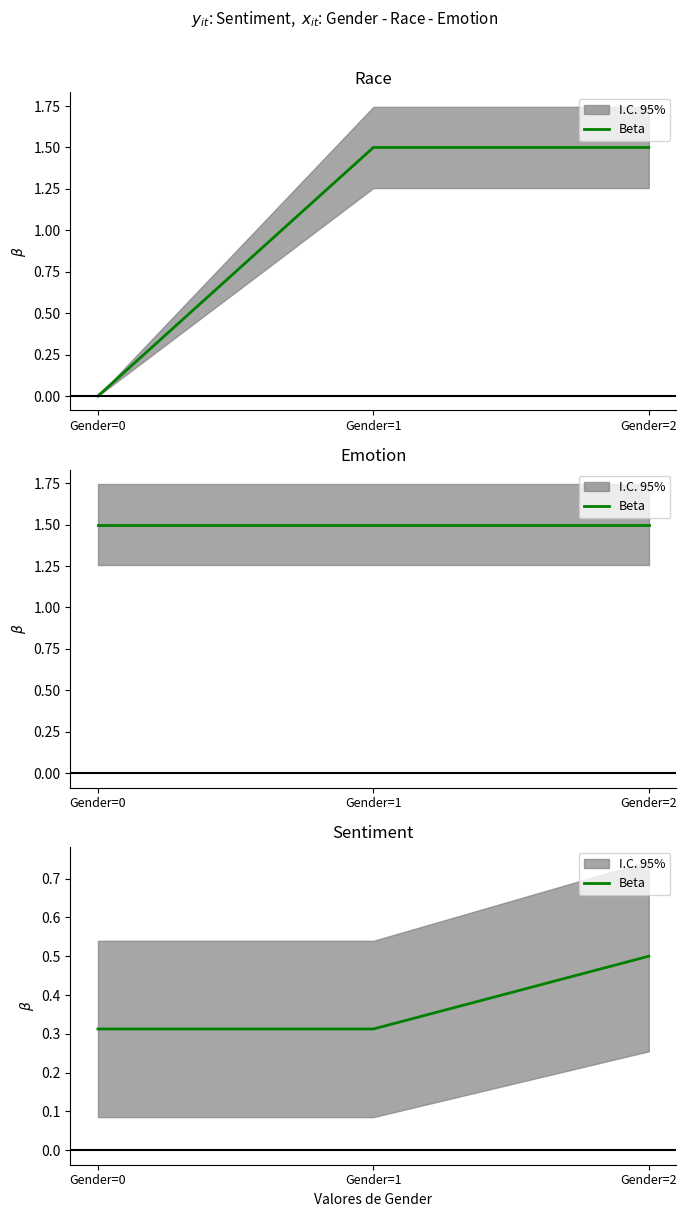

Count the values in the range 0 to 1.

3